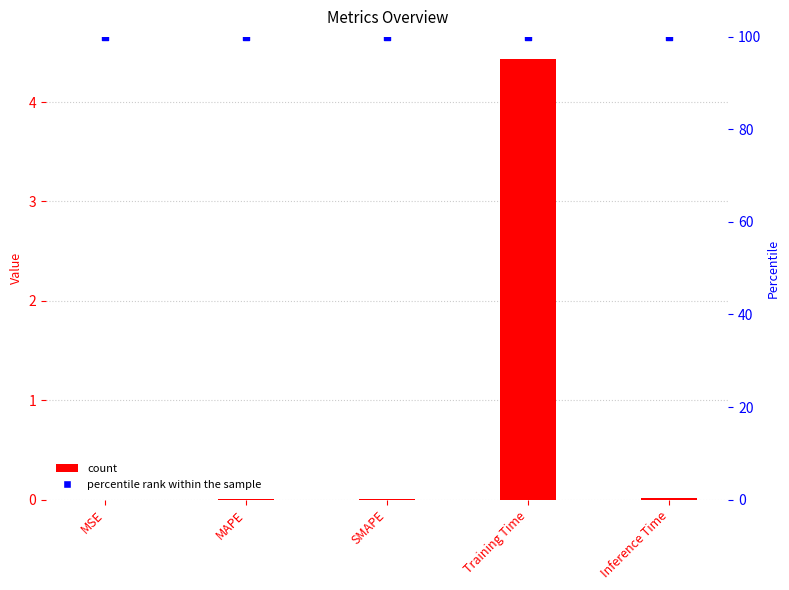

Which series has the largest total across all categories?

percentile rank within the sample